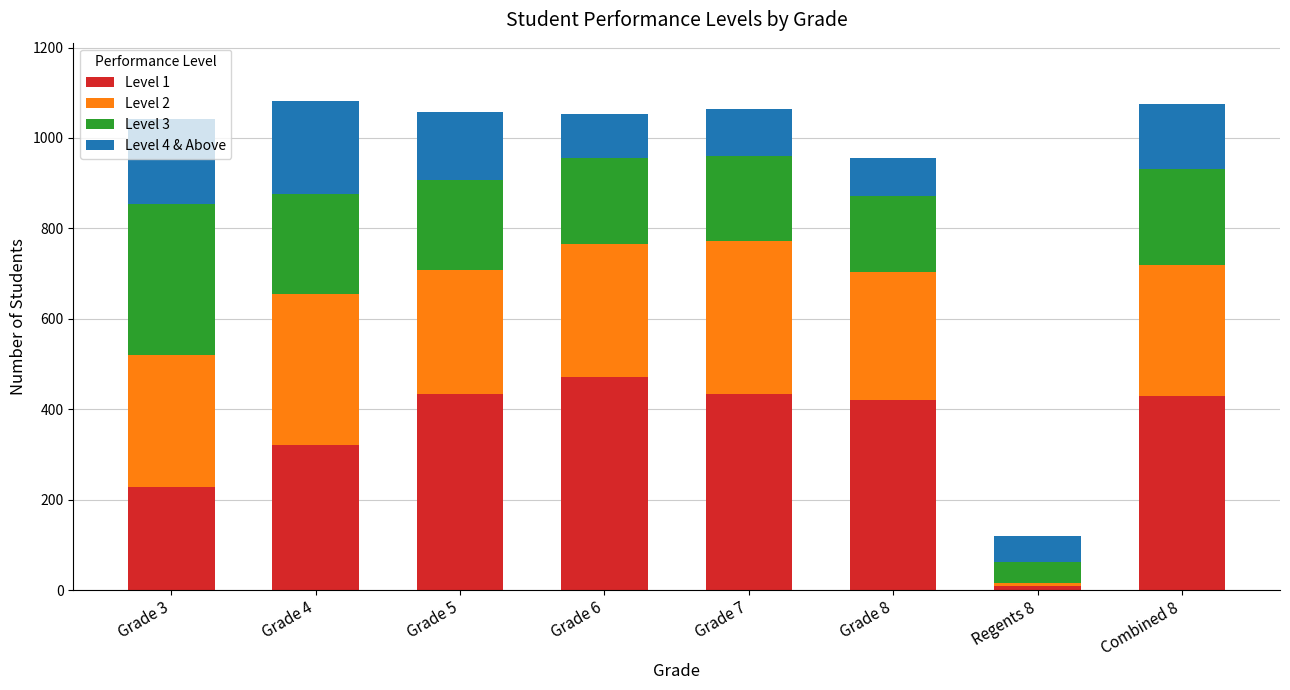

What are all the series names shown in the legend?

Level 1, Level 2, Level 3, Level 4 & Above